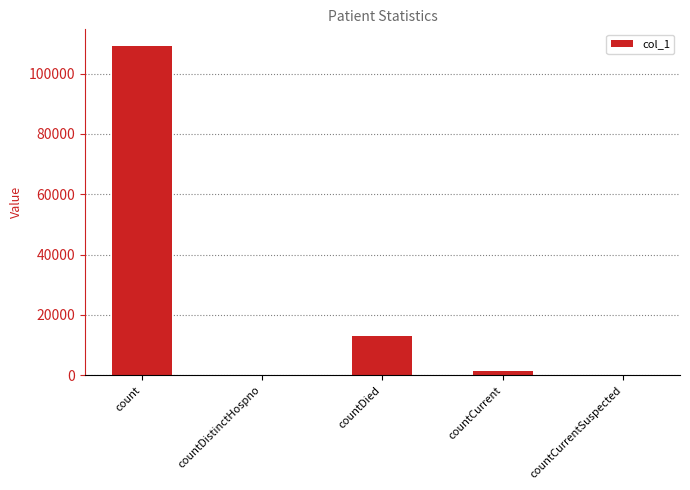

The chart shows a value of -69124 at countCurrentSuspected. True or false?

False